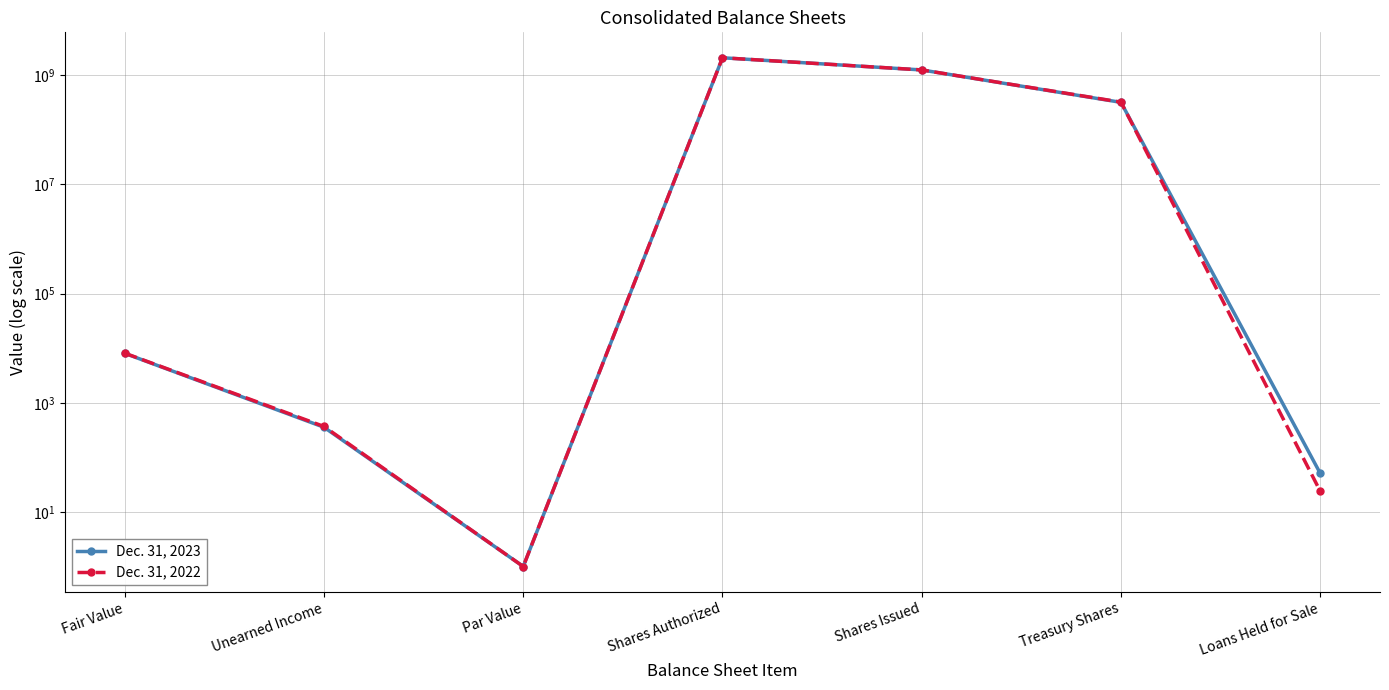

How many times do Dec. 31, 2022 and Dec. 31, 2023 cross each other?

1